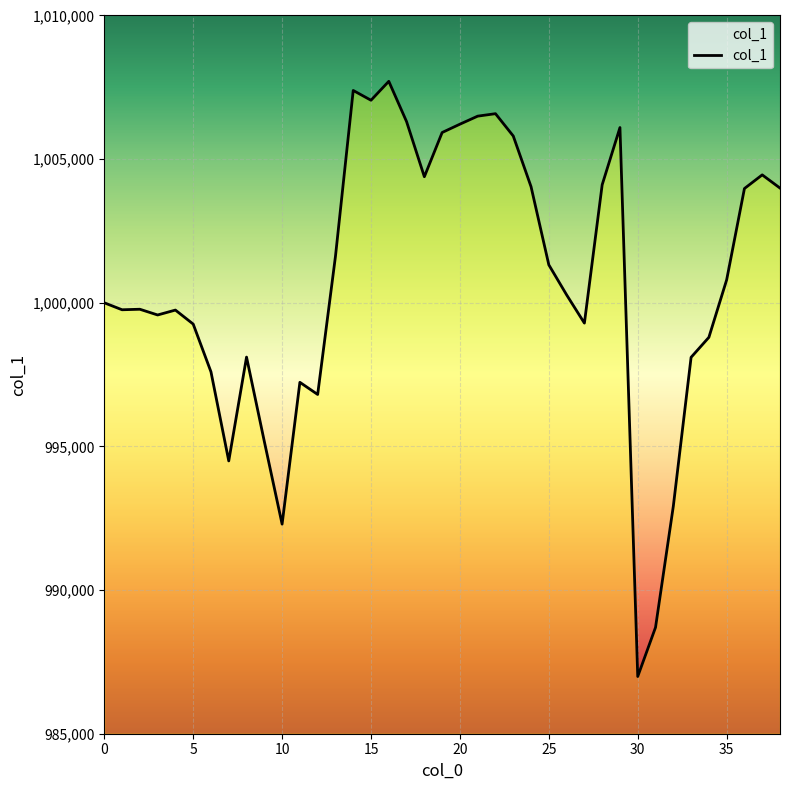

What is the greatest value displayed?

1007708.5